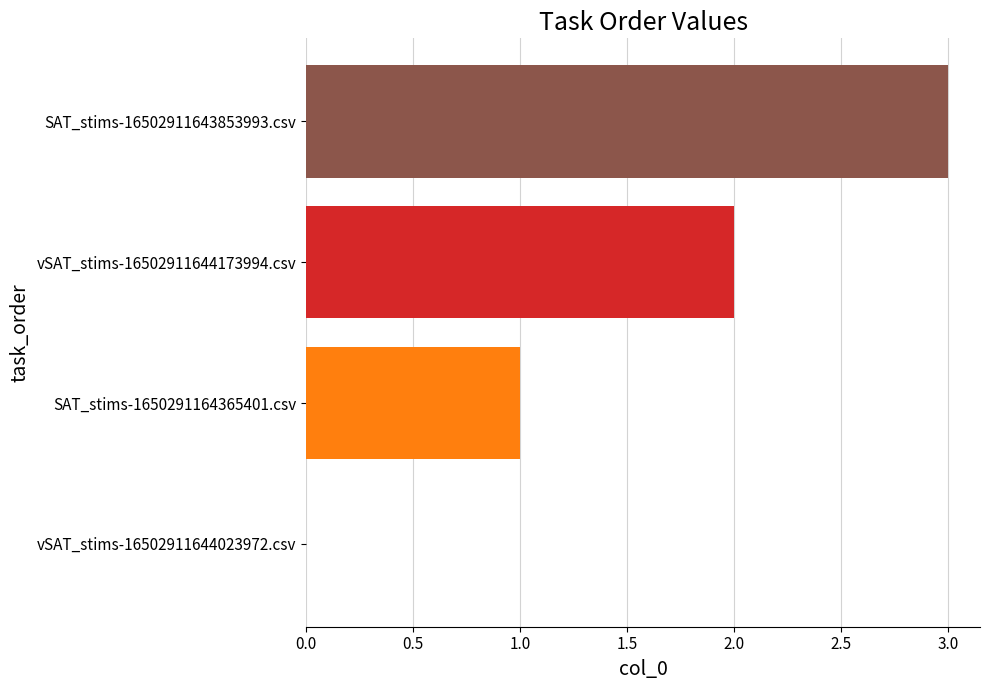

Count the values in the range 1 to 3.

3